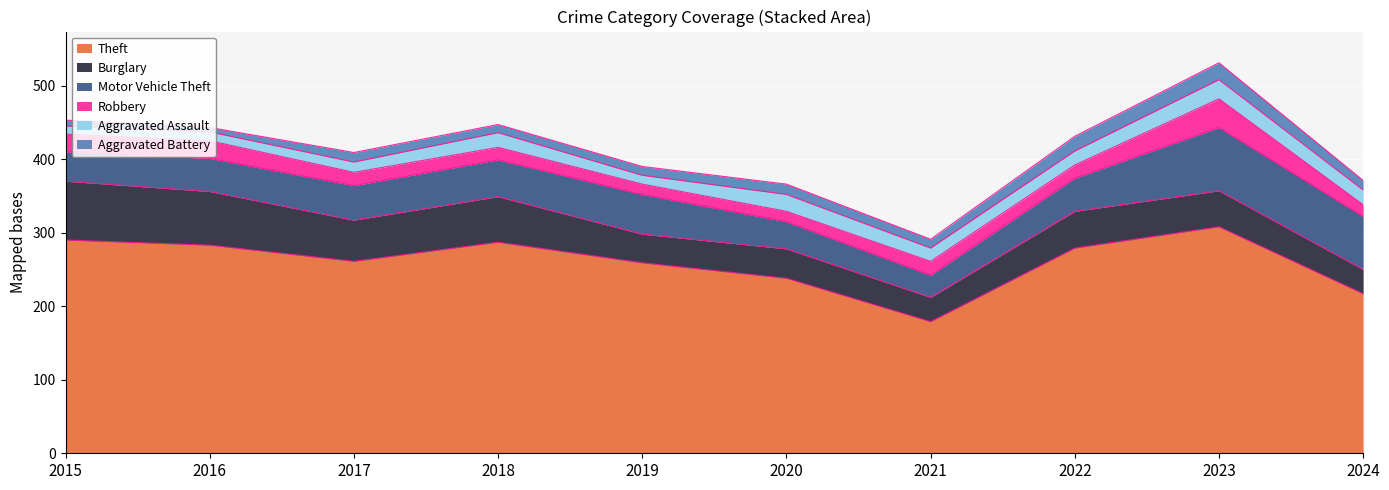

How many values in the Robbery series exceed 18?

4